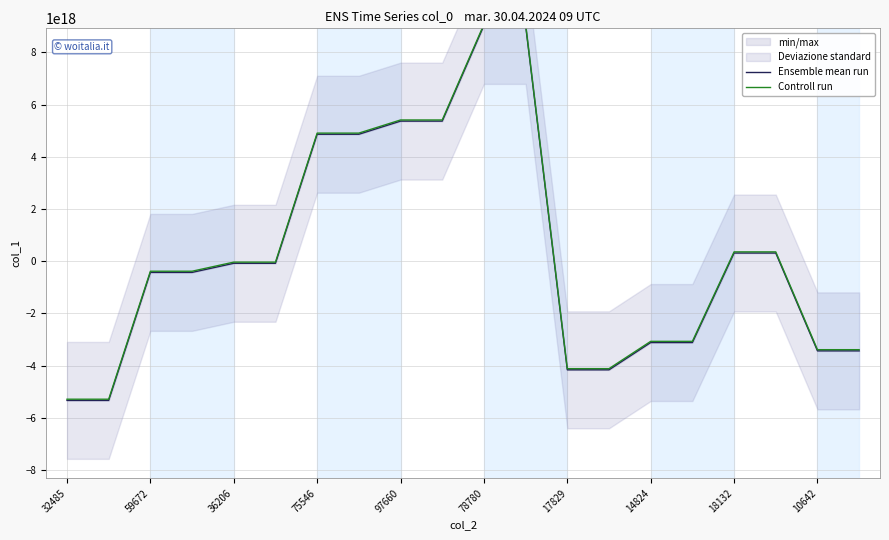

What is the total value across all series at 75546?

9776813031398191104